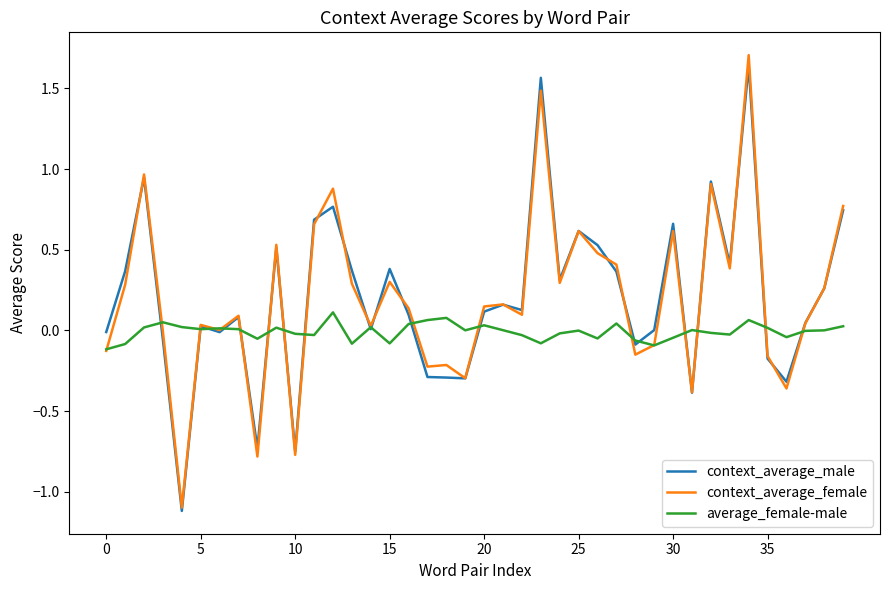

What is the greatest value displayed?

1.7